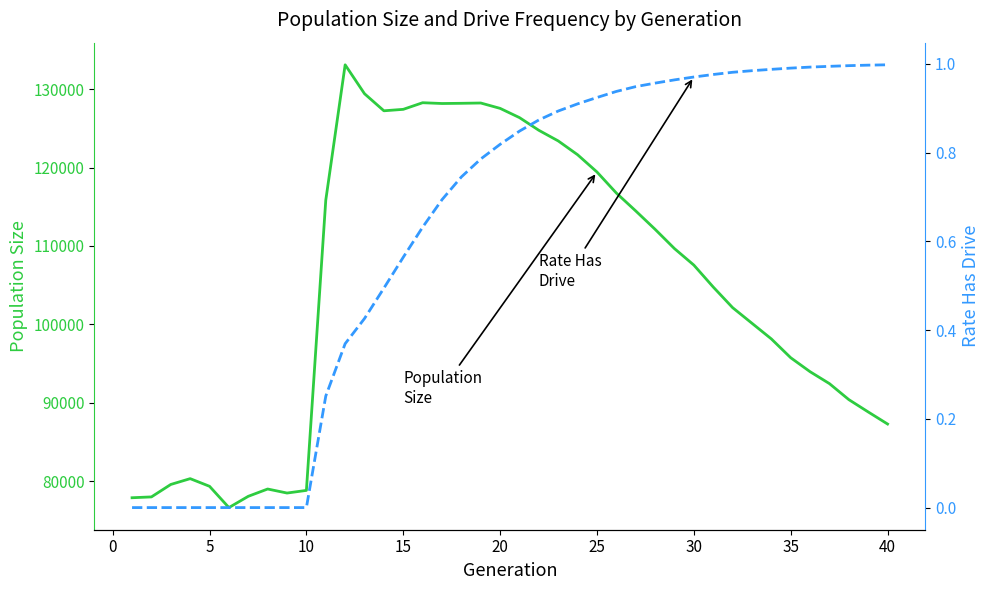

What is the maximum value for rate_has_drive?

1.0